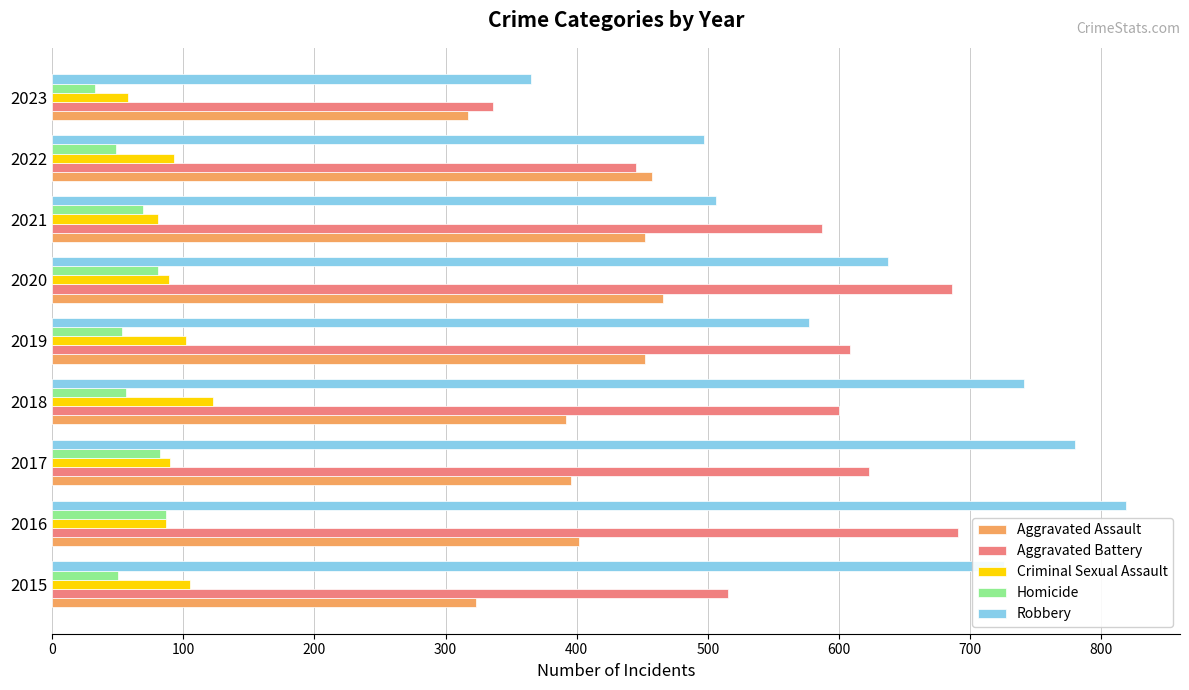

Is it true that Aggravated Battery equals 776 at 2015?

False